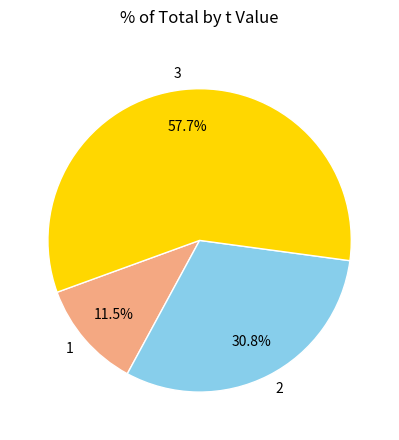

What percentage is NOT represented by 1?

88.5%